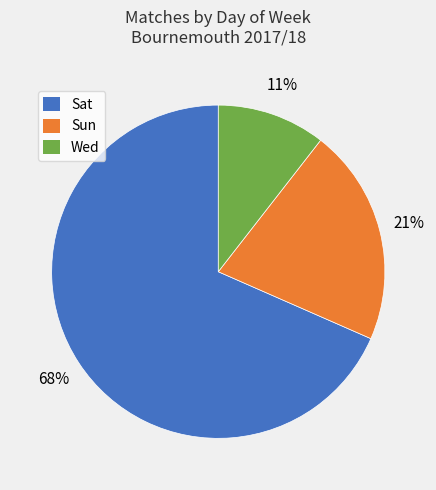

The Sun slice represents 21% of the pie. True or false?

True